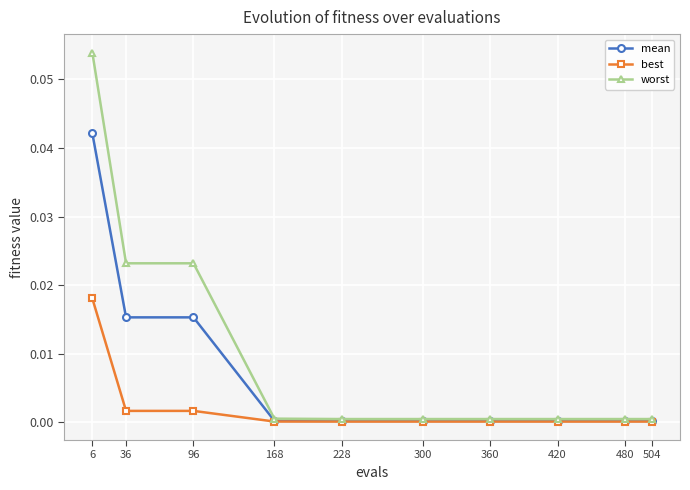

Which series has the largest total across all categories?

worst